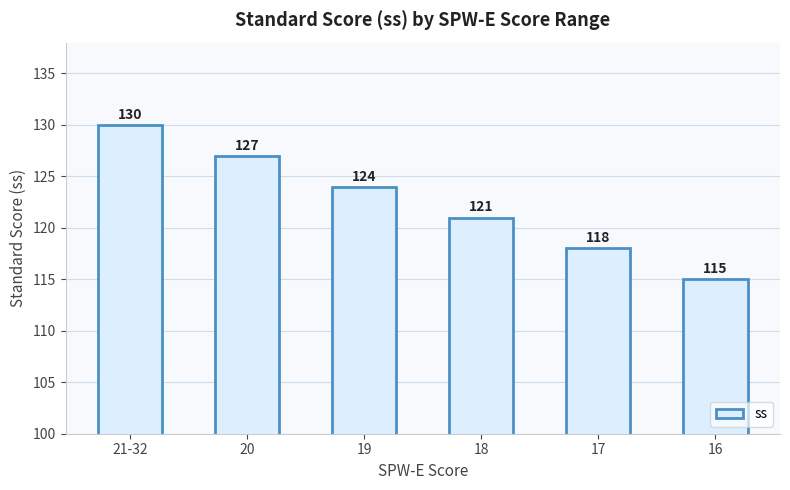

Is it true that the value at 19 is 124?

True